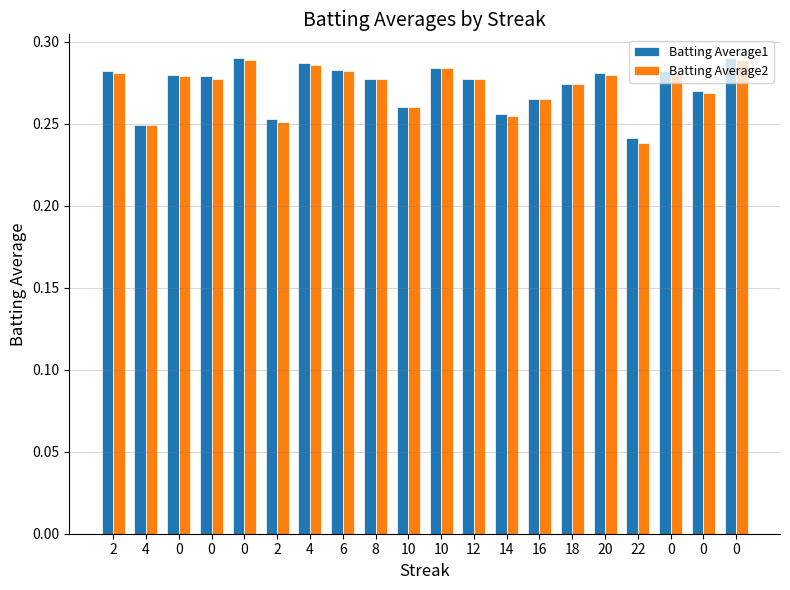

What is the label of the 12th bar from the right?

8